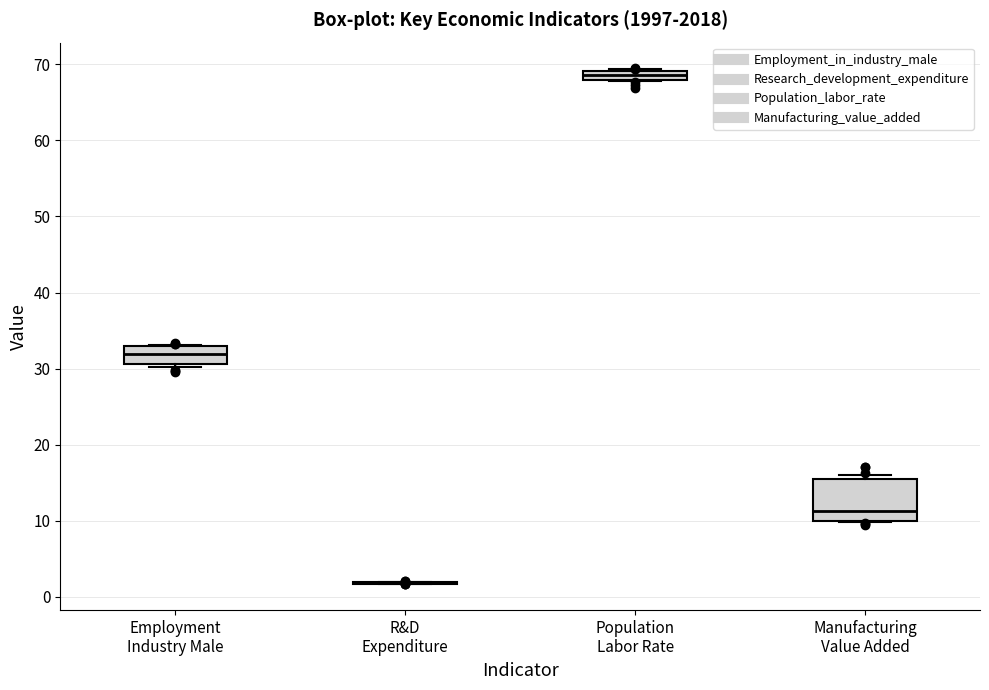

Which box is the tallest, from its lower edge to its upper edge?

Manufacturing Value Added